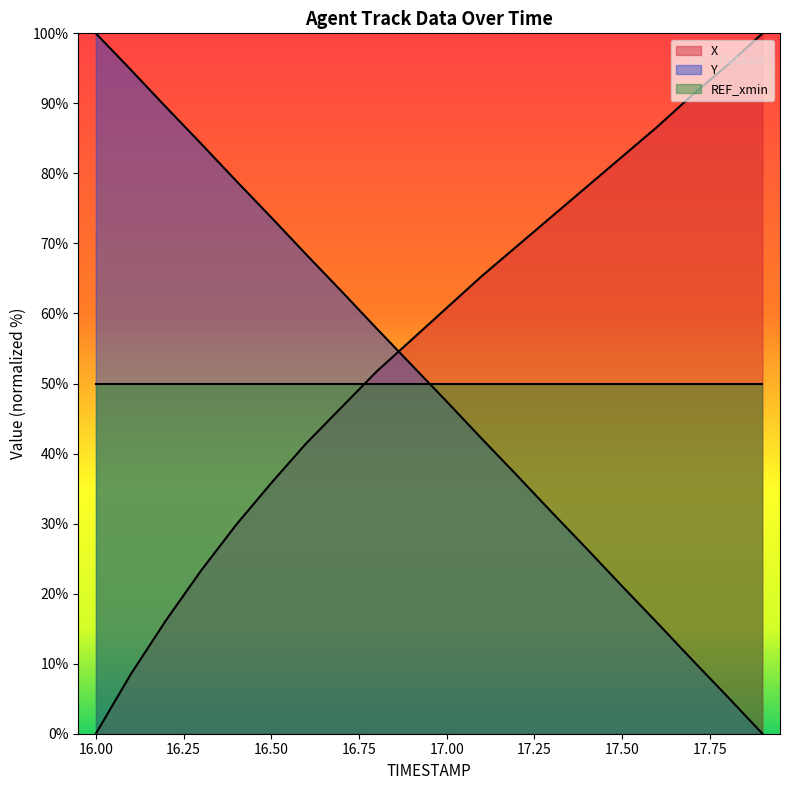

Which series ends up on top after the final intersection of X and Y?

X